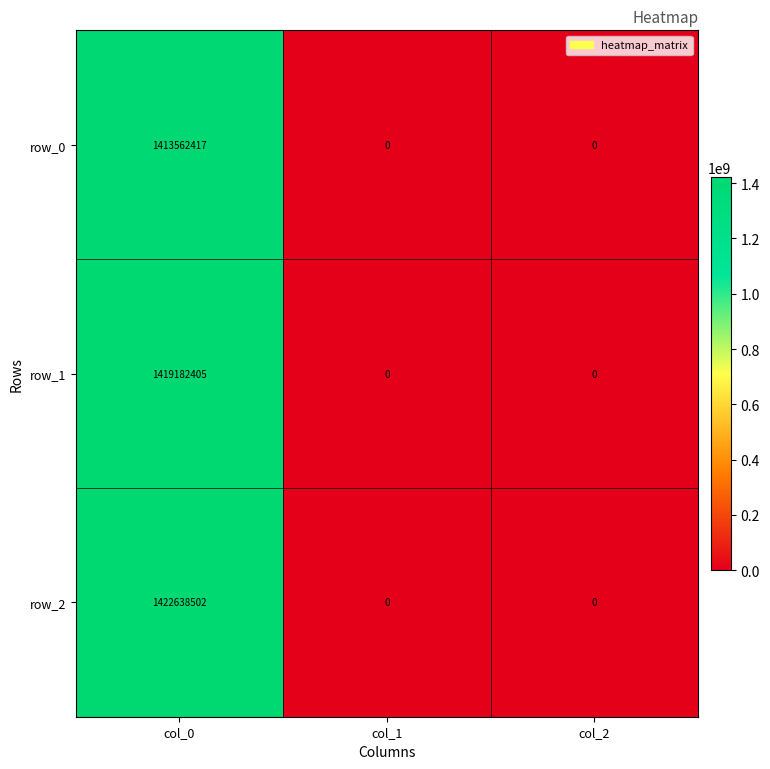

The value of row_2 at col_2 is 788606218. True or false?

False